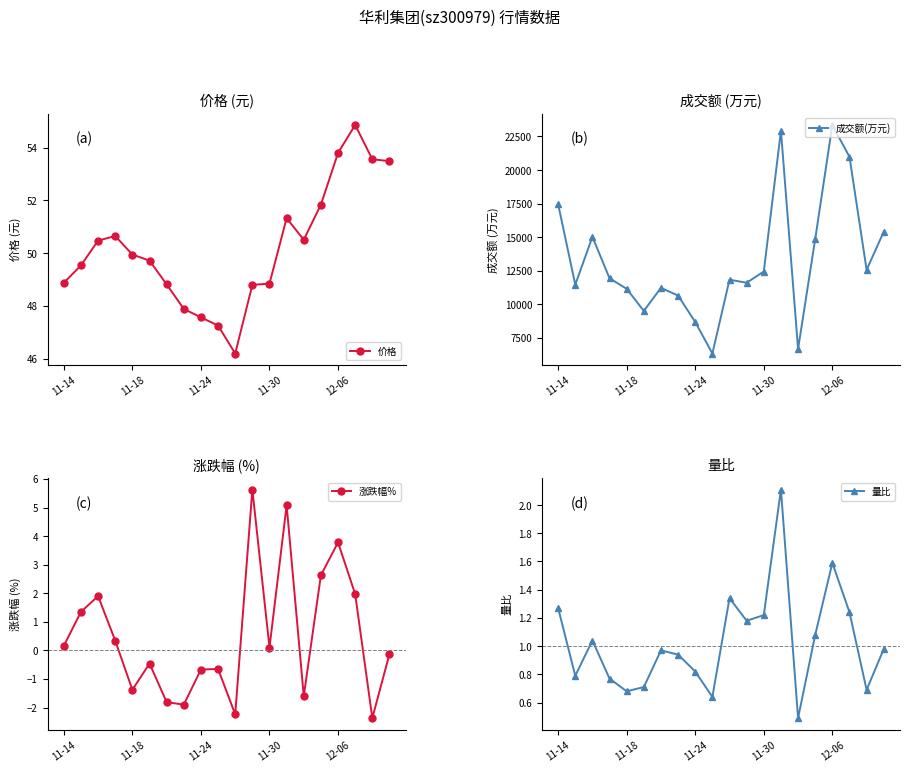

Where does the 涨跌幅% series first go above 0?

11-14